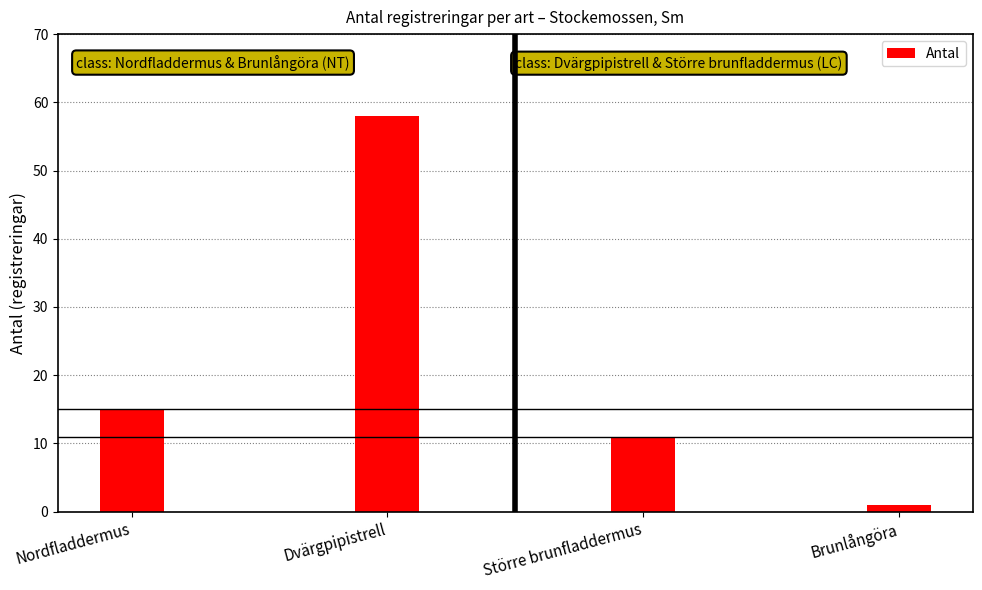

Rank the categories by value from lowest to highest.

Brunlångöra, Större brunfladdermus, Nordfladdermus, Dvärgpipistrell